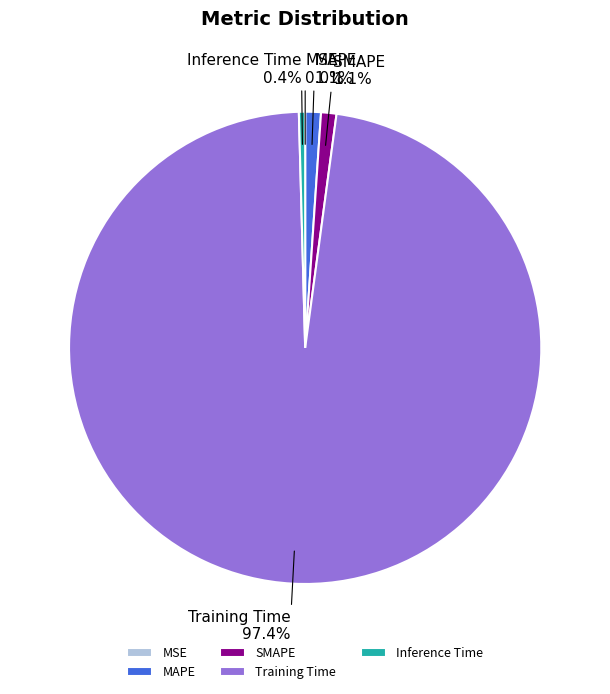

Is there a majority slice in this chart?

Yes